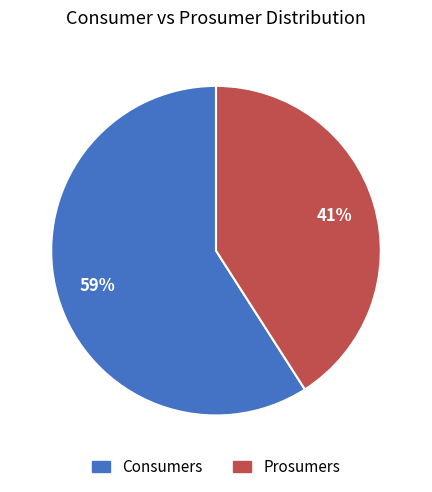

Is the sum of Prosumers and Consumers greater than half?

Yes